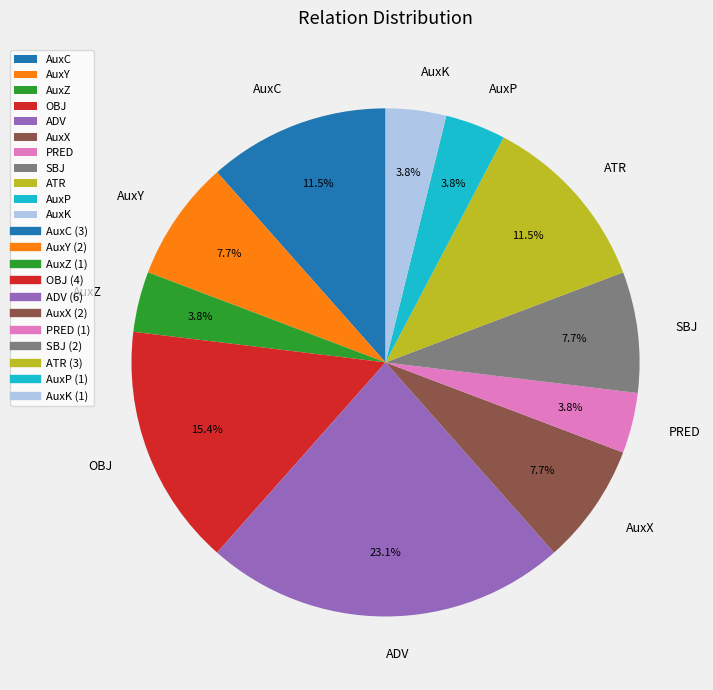

What is the ratio of the value at AuxC to the value at ADV?

0.5